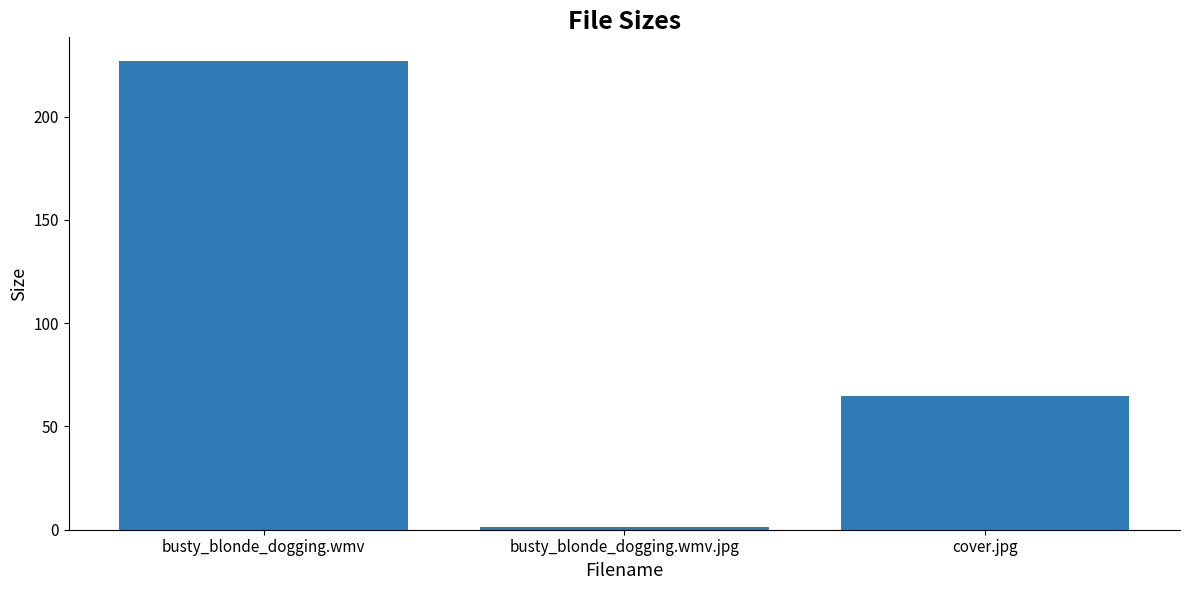

How many data points are less than 64?

1